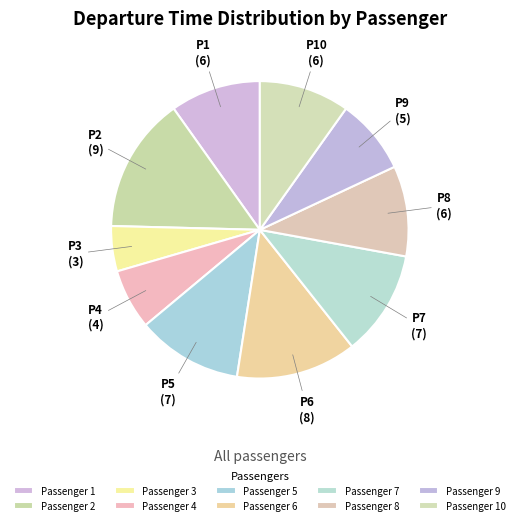

Is Passenger 2 the majority of the pie?

No